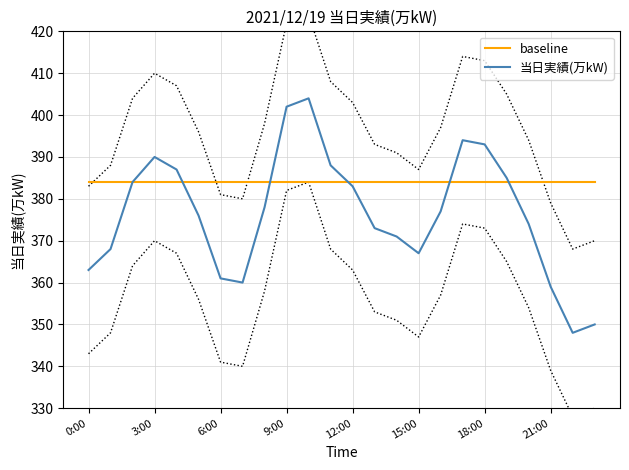

Reading left to right, extract all data points from this chart.

baseline: 384	384	384	384	384	384	384	384	384	384	384	384	384	384	384	384	384	384	384	384	384	384	384	384
当日実績(万kW): 363	368	384	390	387	376	361	360	378	402	404	388	383	373	371	367	377	394	393	385	374	359	348	350